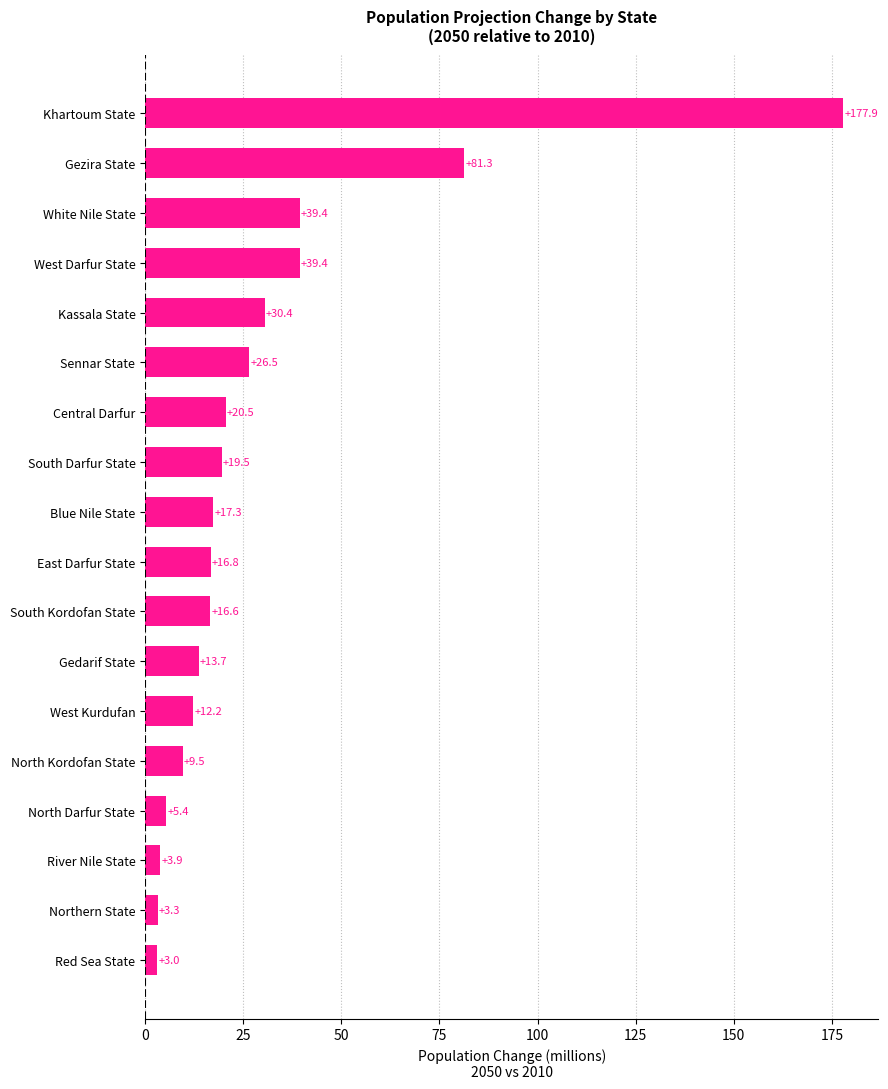

What is the average value?

29.8